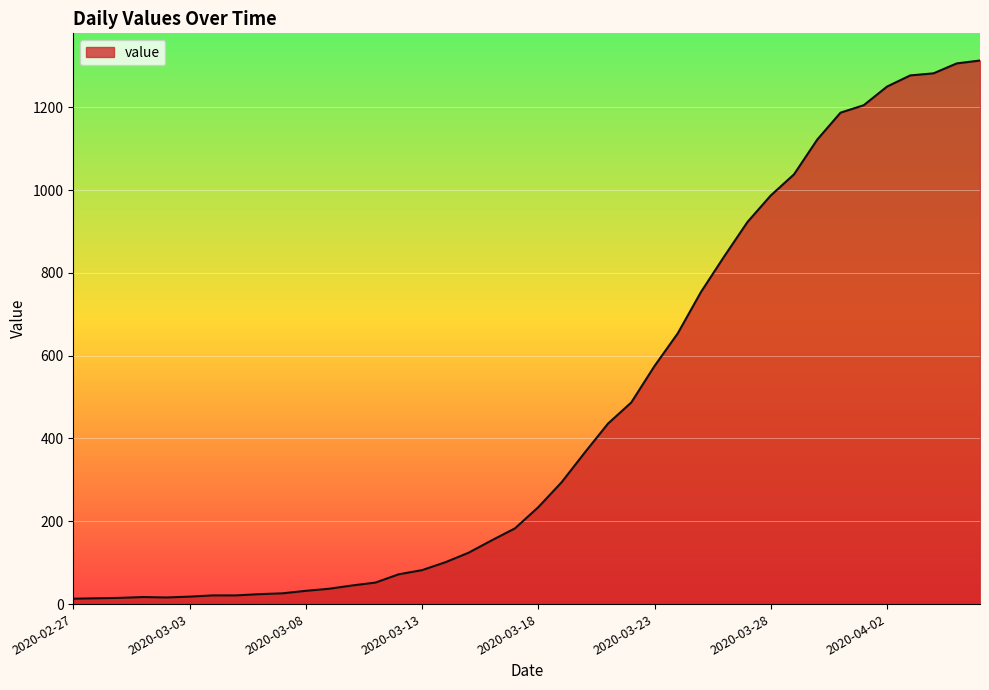

What is the difference between the maximum and minimum values?

1300